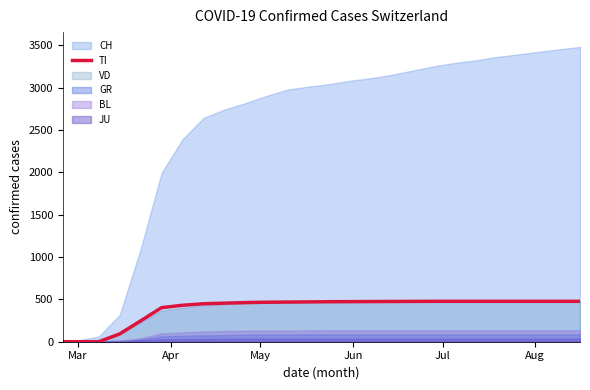

What is the highest value of the TI series?

477